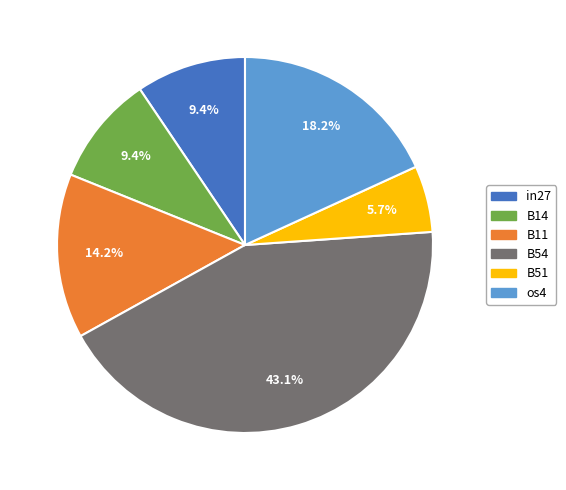

Which slice is the largest?

B54